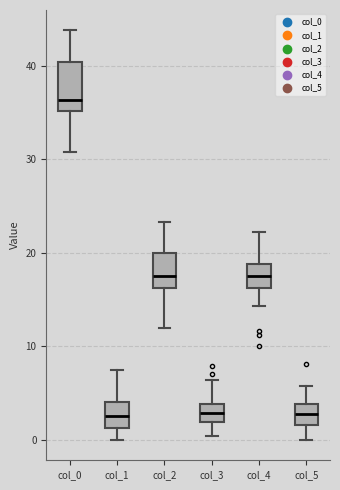

Comparing the boxes themselves (not the whiskers), which one is the tallest?

col_0